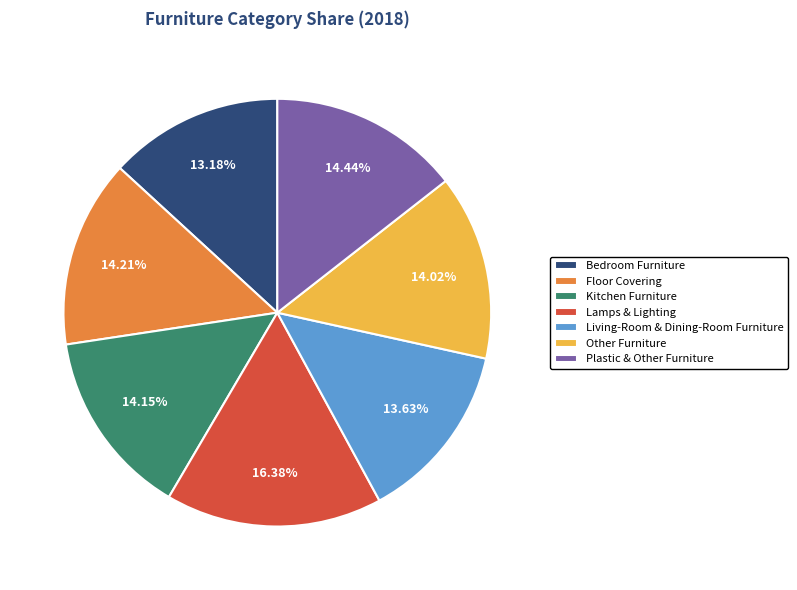

What percentage is the Lamps & Lighting slice, to the nearest percent?

16%